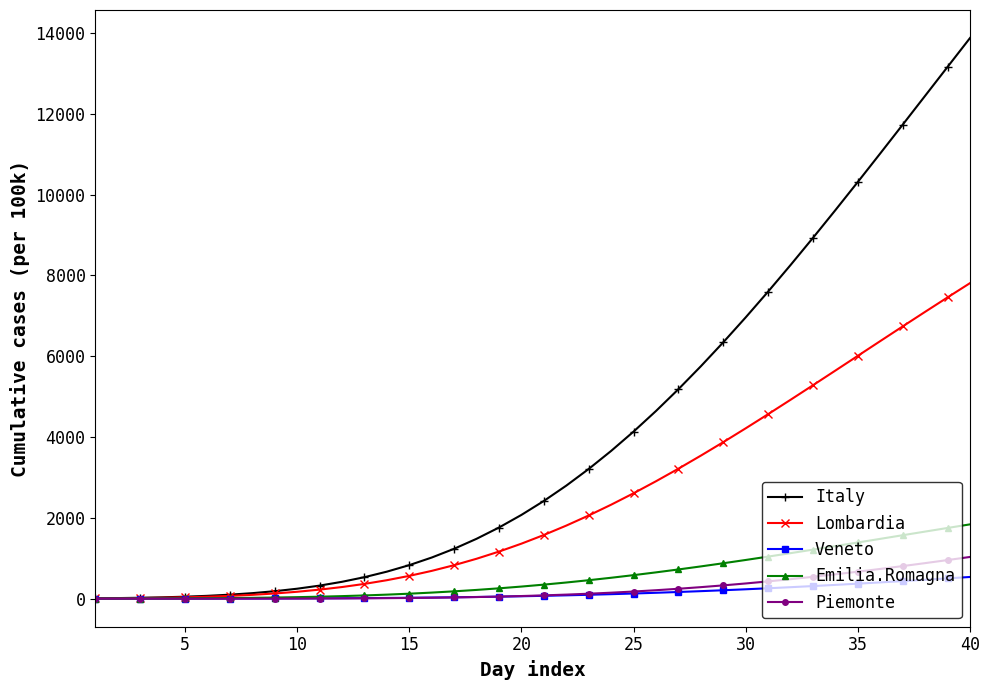

How many lines are shown in the chart?

5